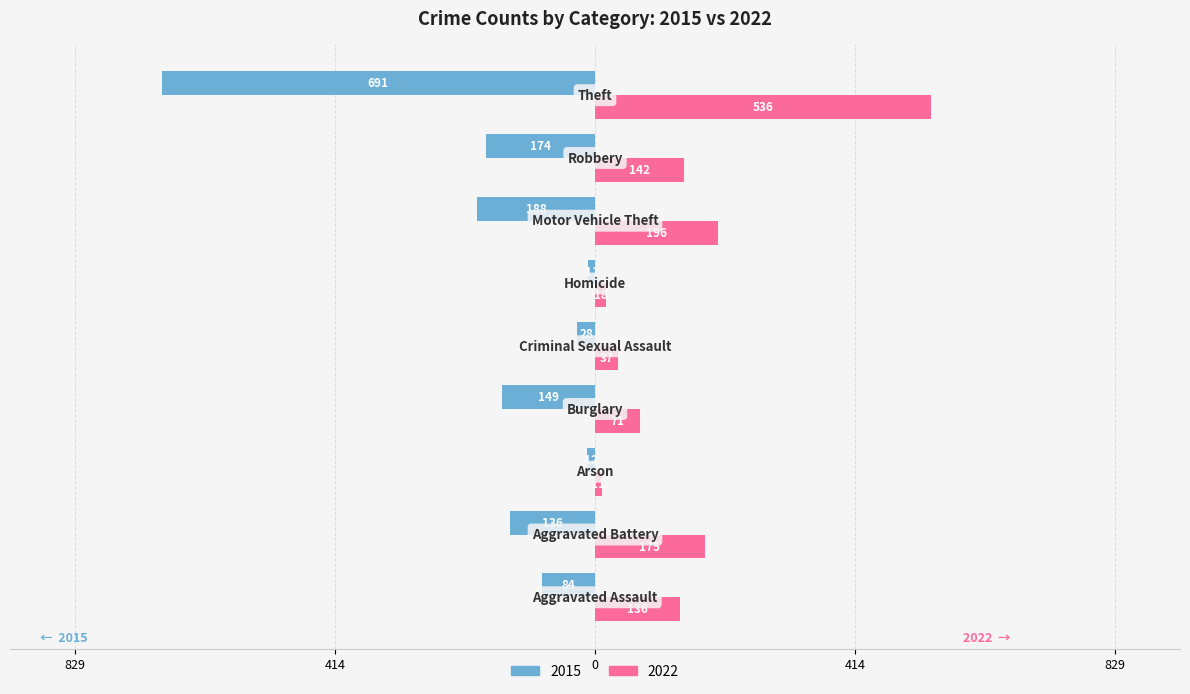

What are all the series names shown in the legend?

2015, 2022